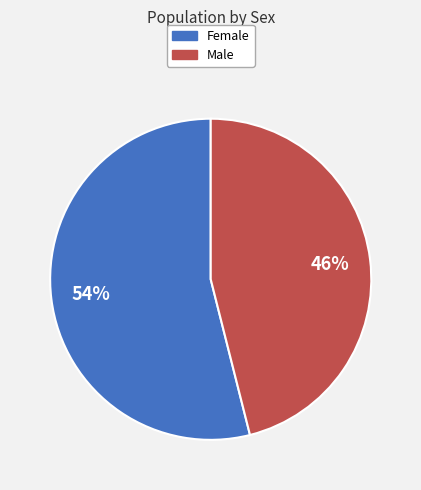

Combined, do Female and Male account for over 50%?

Yes